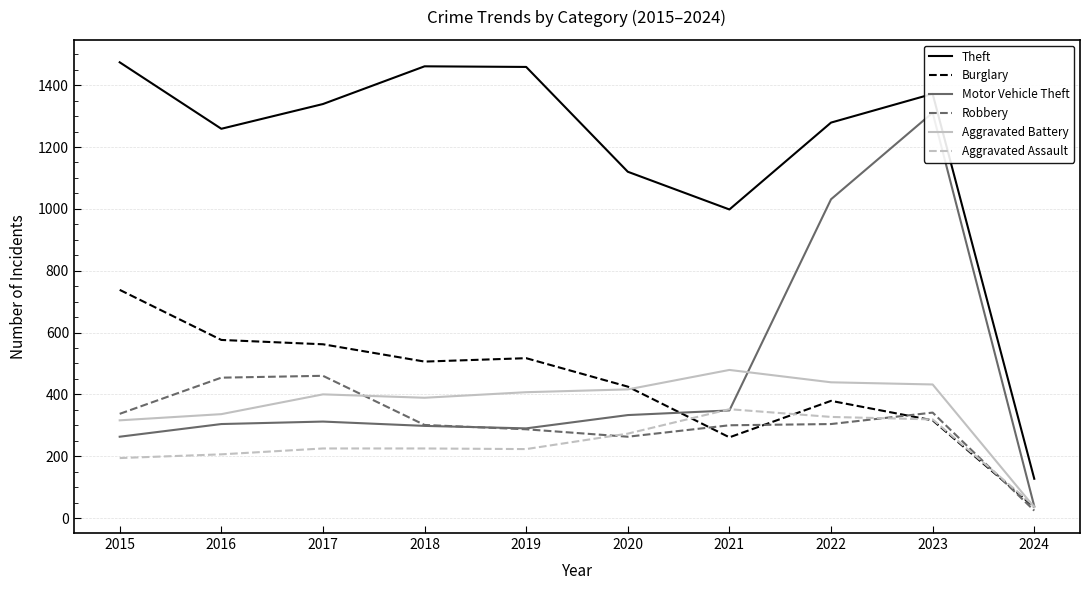

Is the value of Motor Vehicle Theft at 2017 greater than the value of Burglary at 2016?

No